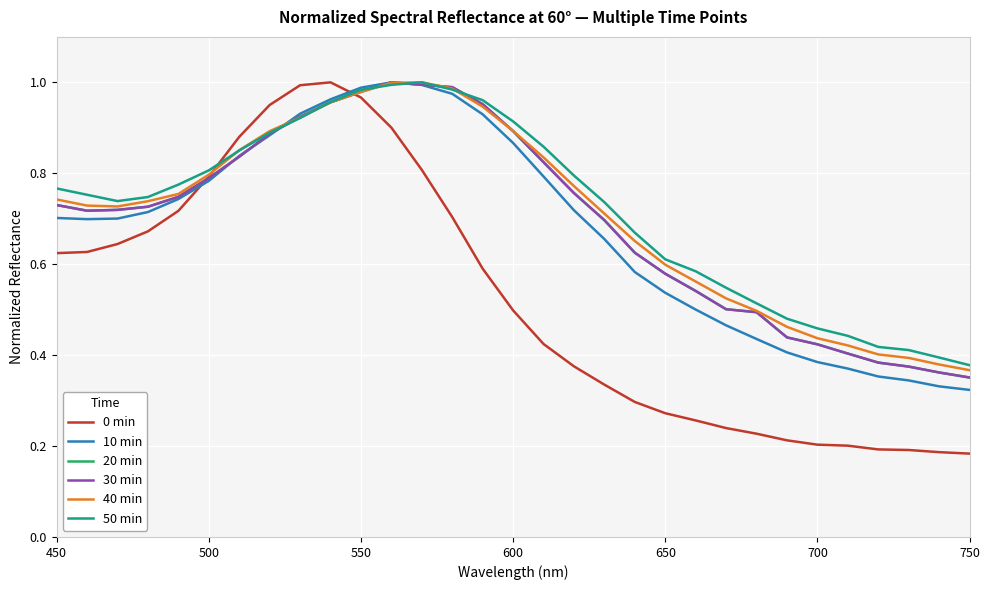

Does the chart display data point markers on the line(s)?

No